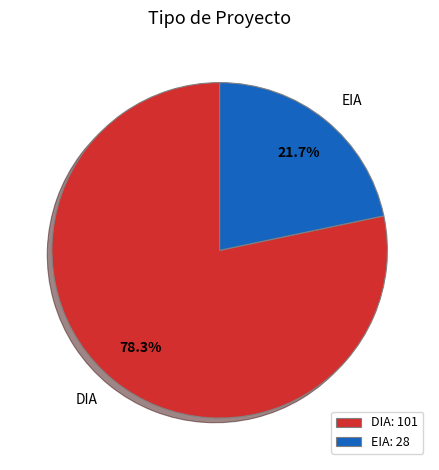

Rank the categories by value from highest to lowest.

DIA, EIA